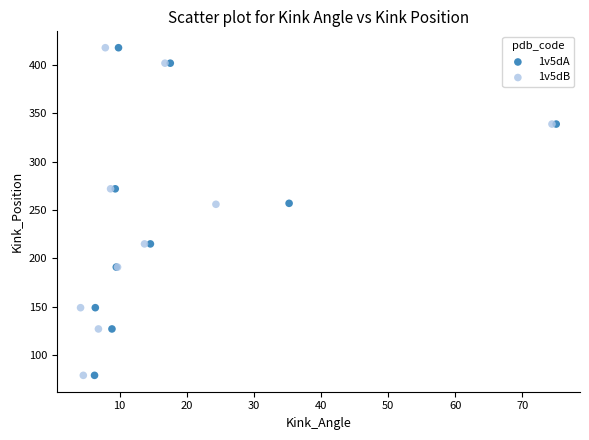

What are all the series names shown in the legend?

1v5dA, 1v5dB